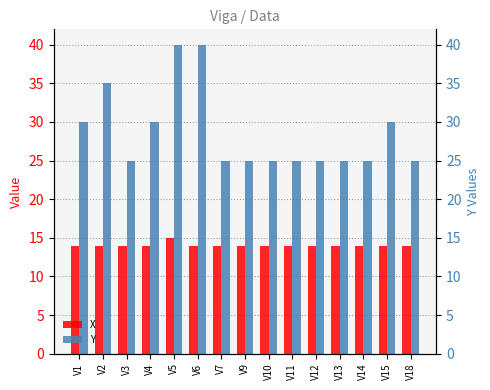

Which series has the largest total across all categories?

Y